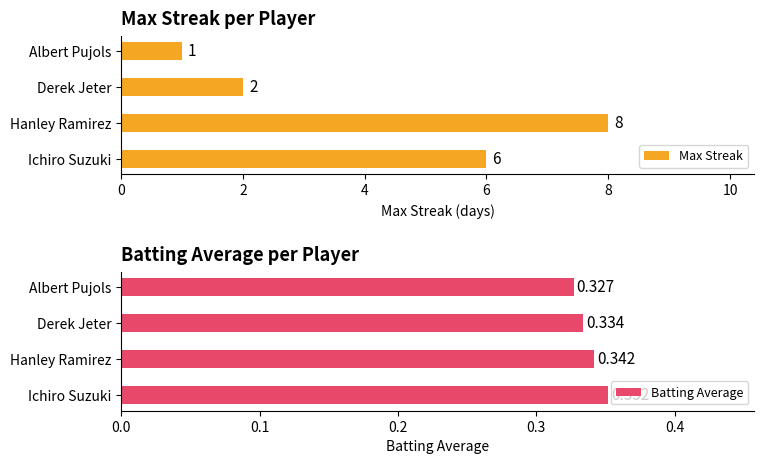

Count the Max Streak values in the range 2 to 8.

3